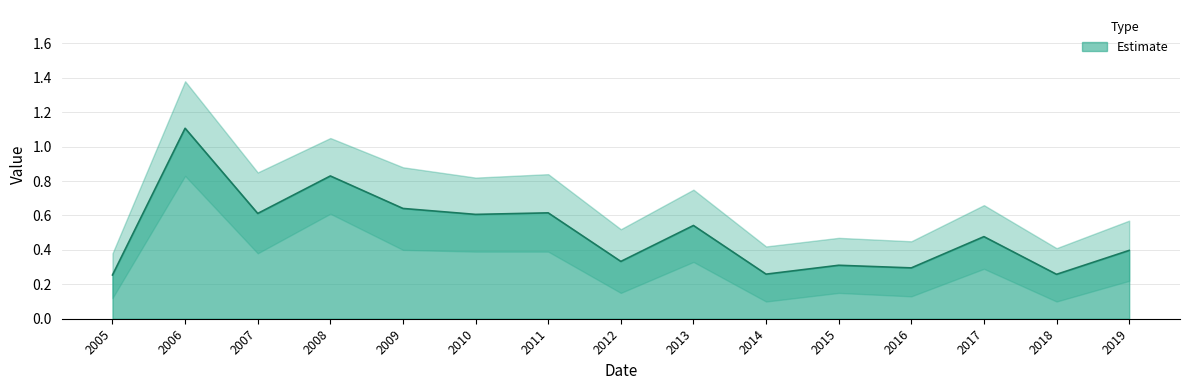

What is the difference between the highest and lowest values at 2008?

0.4